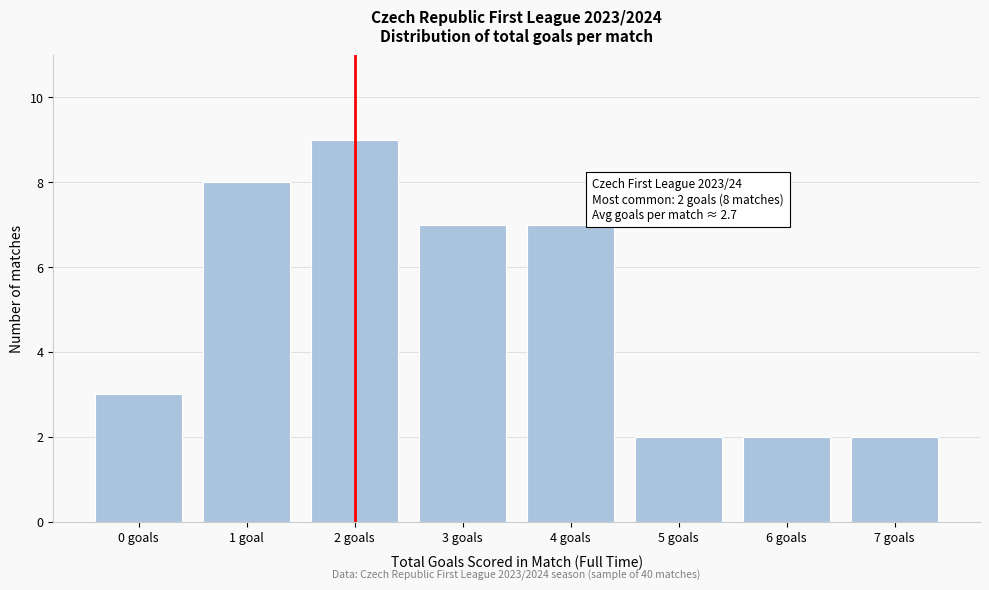

Reading left to right, list all the values displayed in this chart.

0 goals=3	1 goal=8	2 goals=9	3 goals=7	4 goals=7	5 goals=2	6 goals=2	7 goals=2